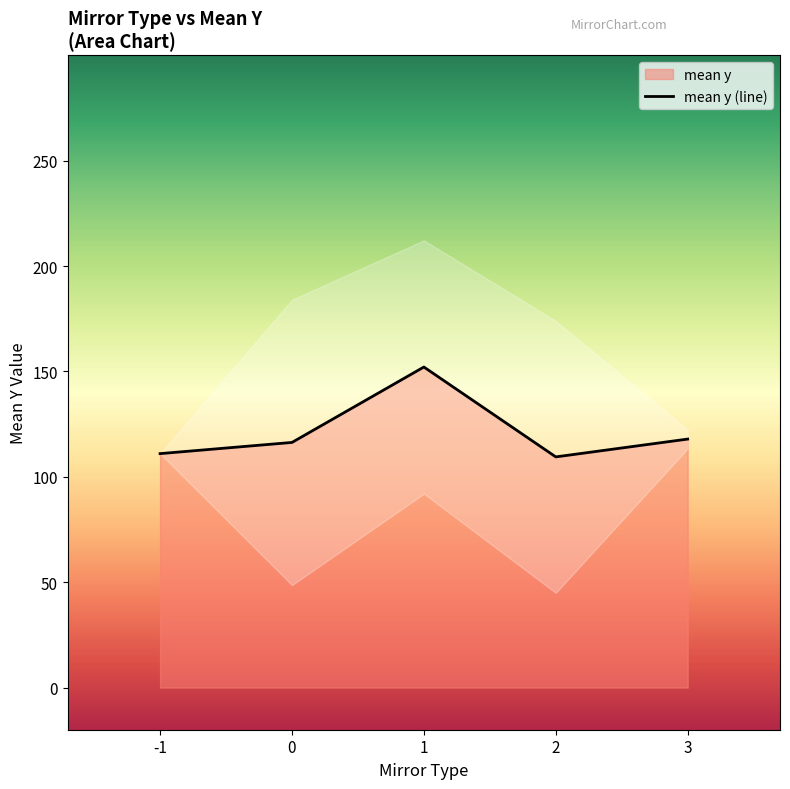

Count the number of data series in this chart.

1